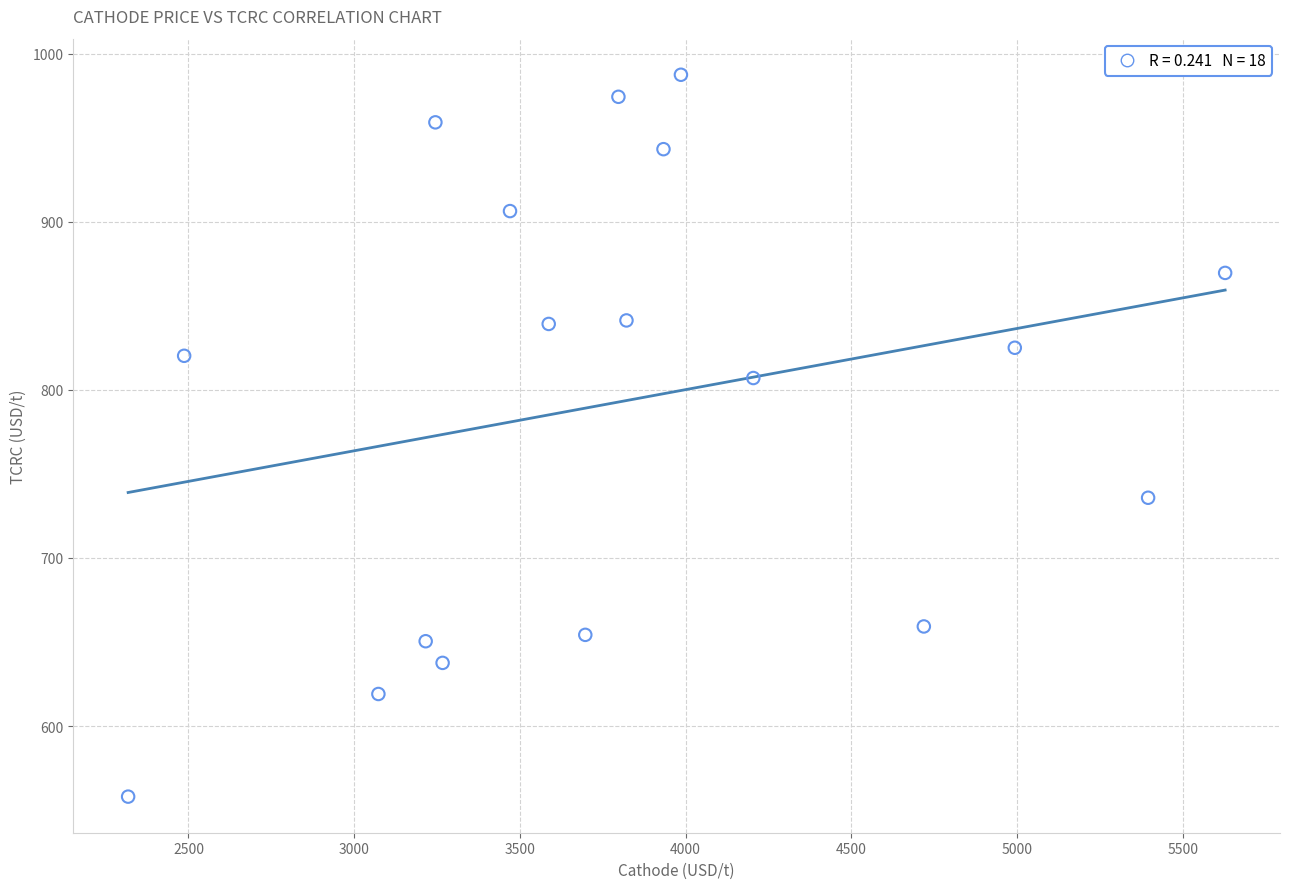

What is the range of Y values (max minus min)?

429.5